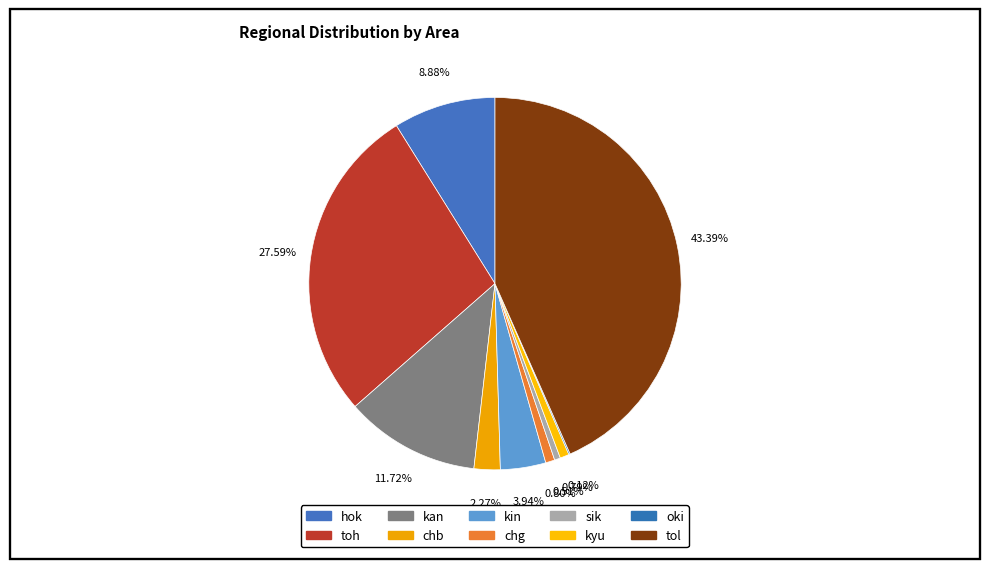

Which slice is the largest?

tol